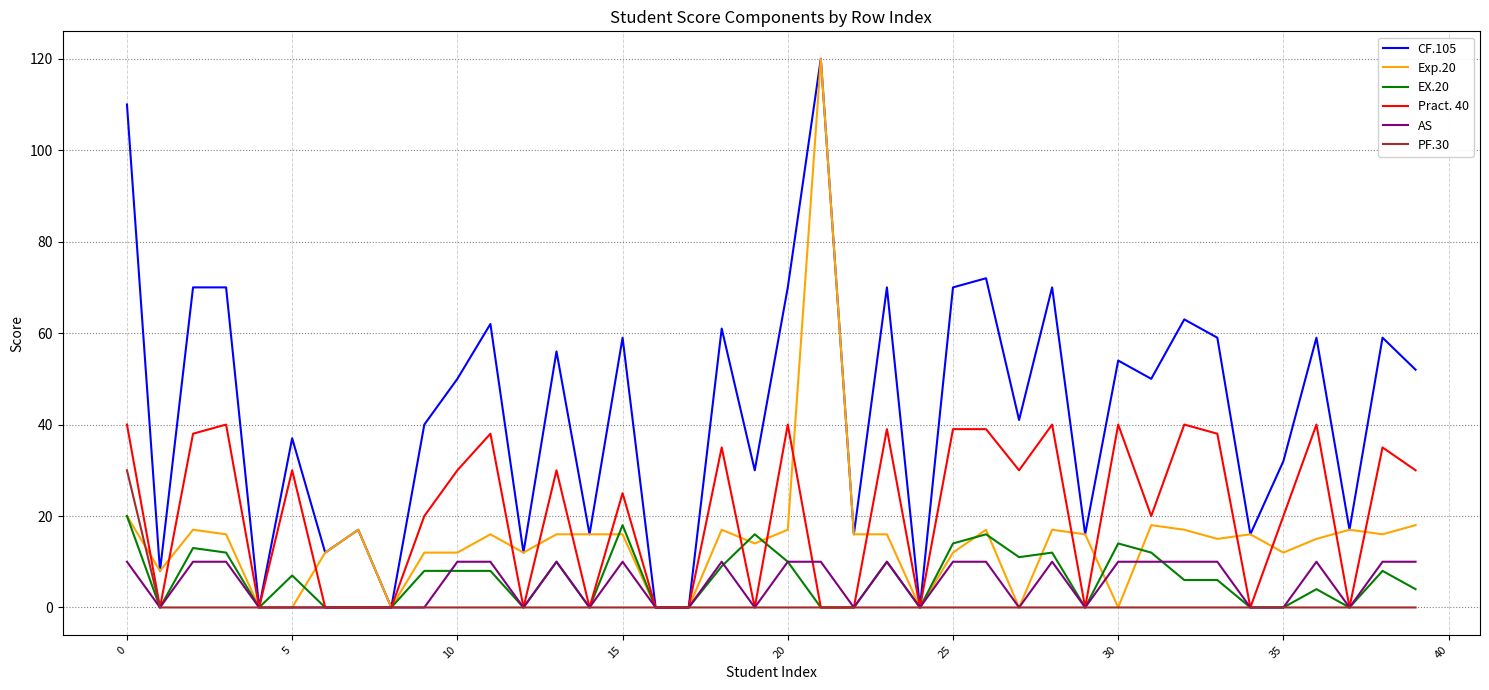

What is the maximum value shown in the chart?

120